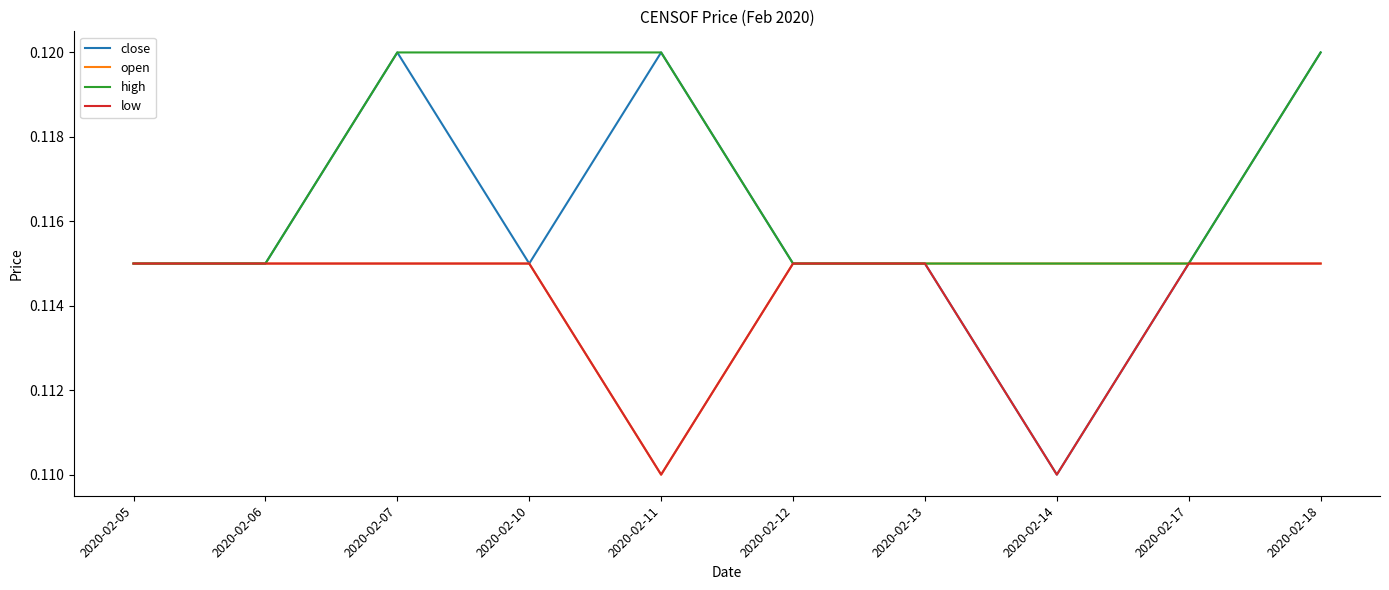

At which label does close reach its minimum?

2020-02-14